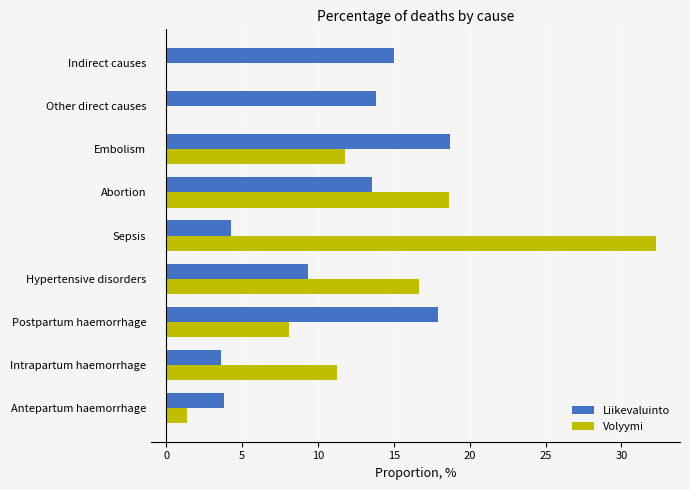

How many distinct data groups are displayed?

2